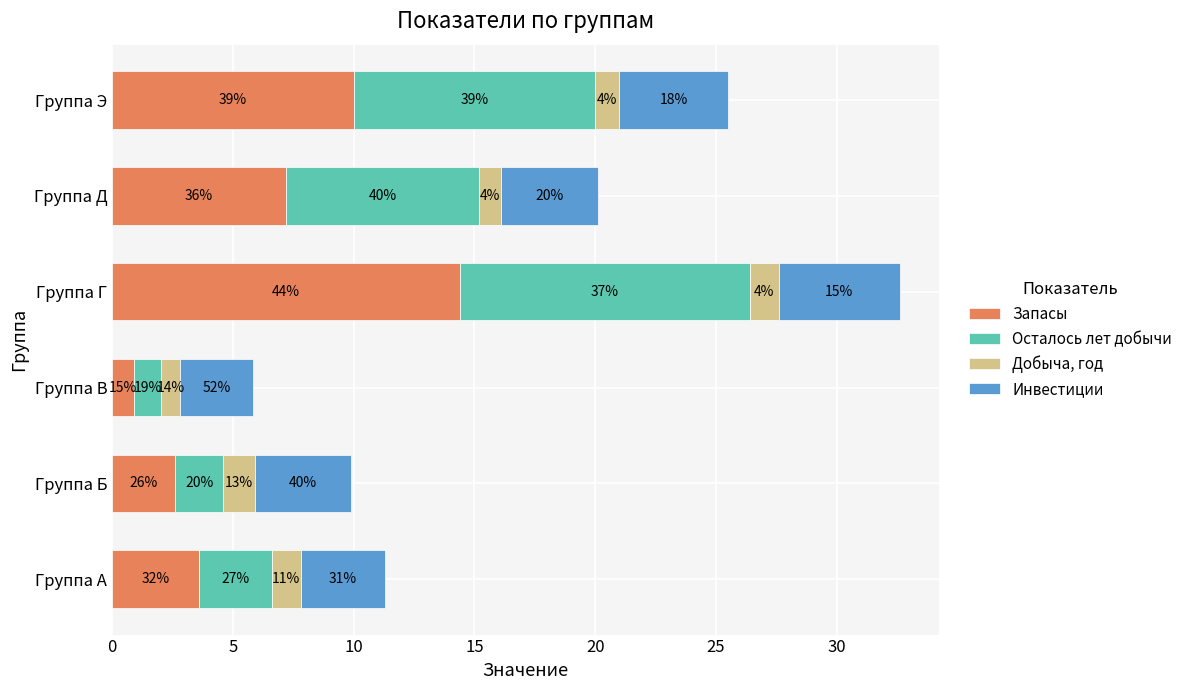

What are all the series names shown in the legend?

Запасы, Осталось лет добычи, Добыча, год, Инвестиции